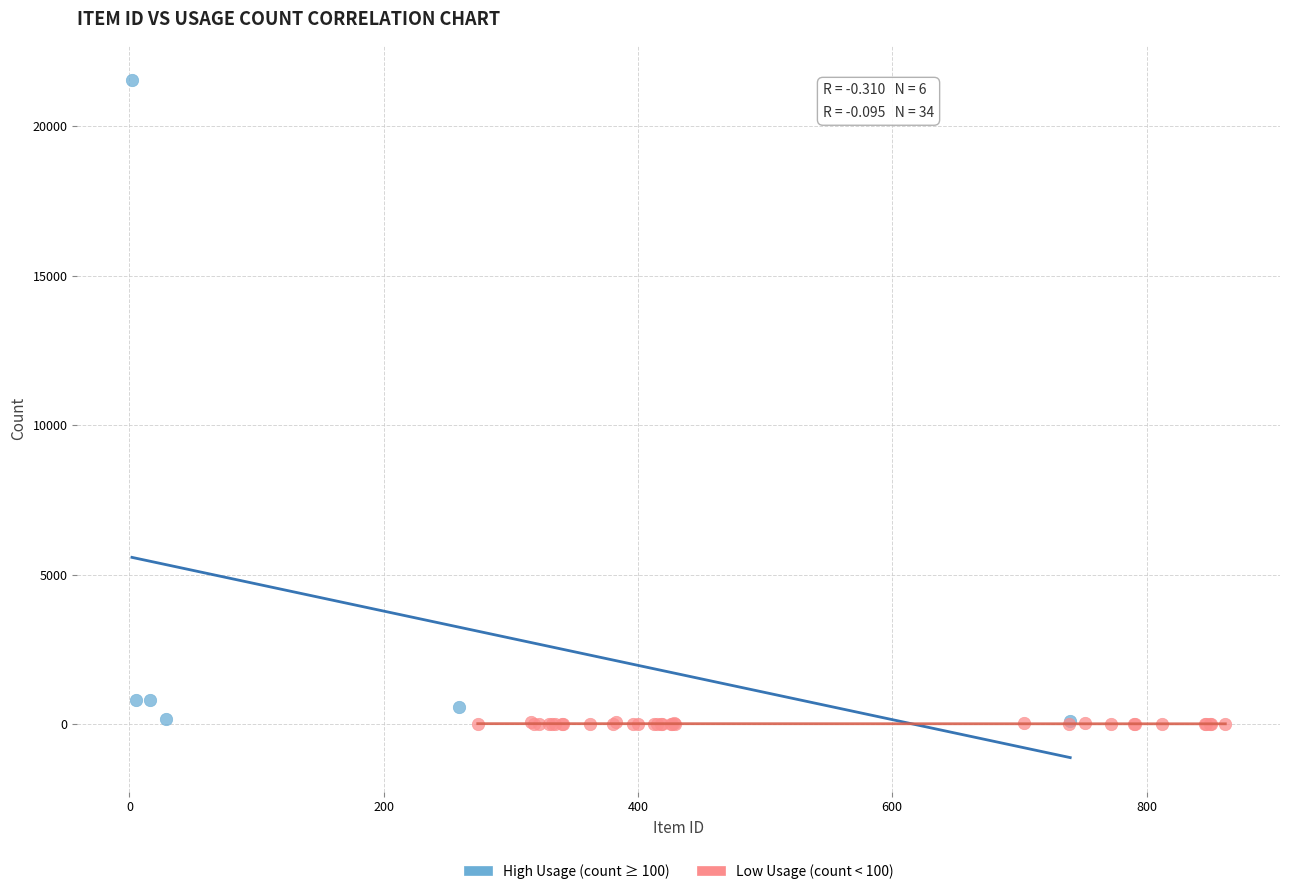

Which series has the largest Y range (max minus min)?

High Usage (count ≥ 100)